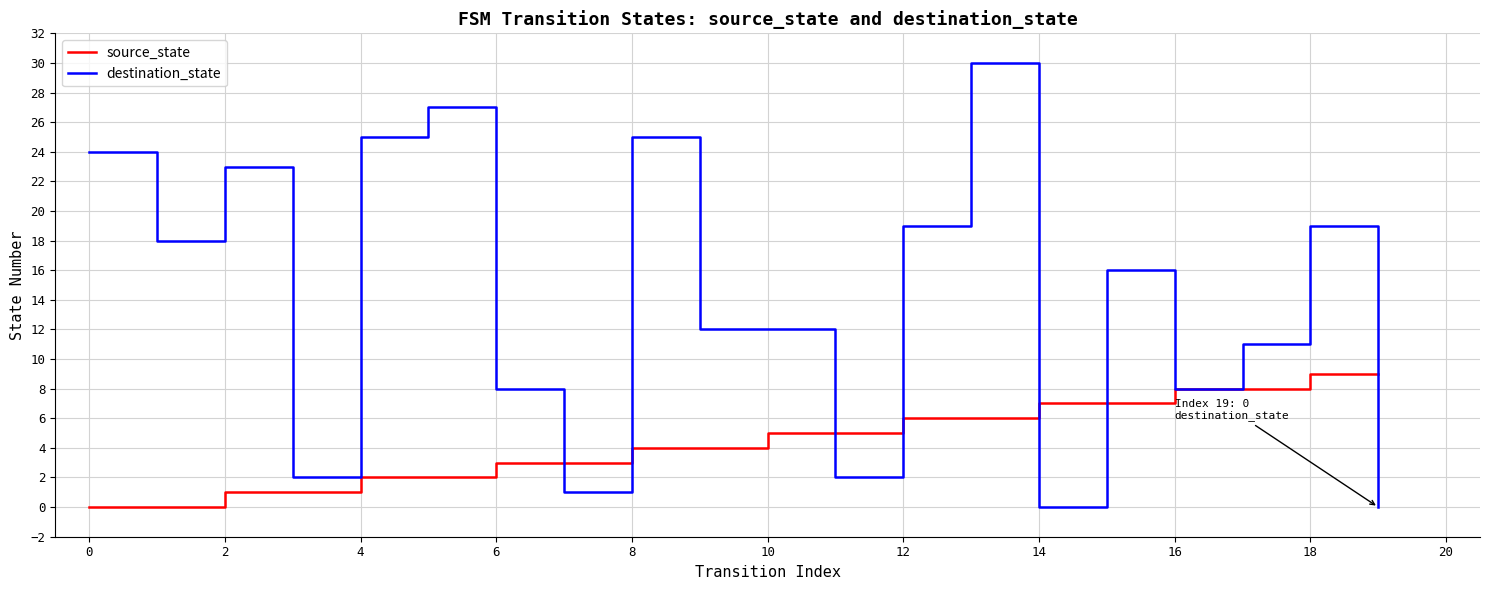

Which series has the widest spread of values?

destination_state